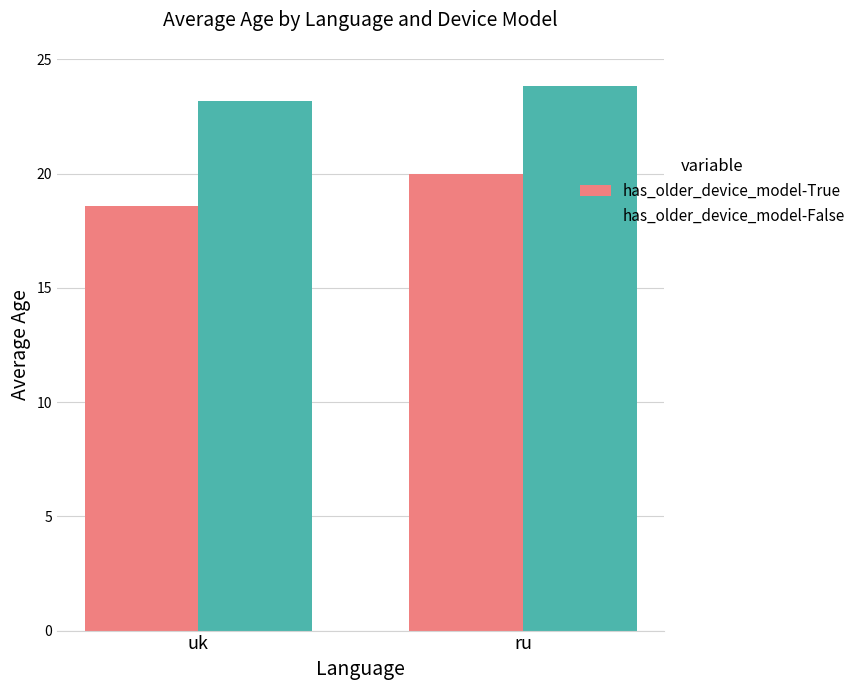

Reading left to right, what are all the values shown in this chart?

has_older_device_model-True: 18.6	20.0
has_older_device_model-False: 23.2	23.8